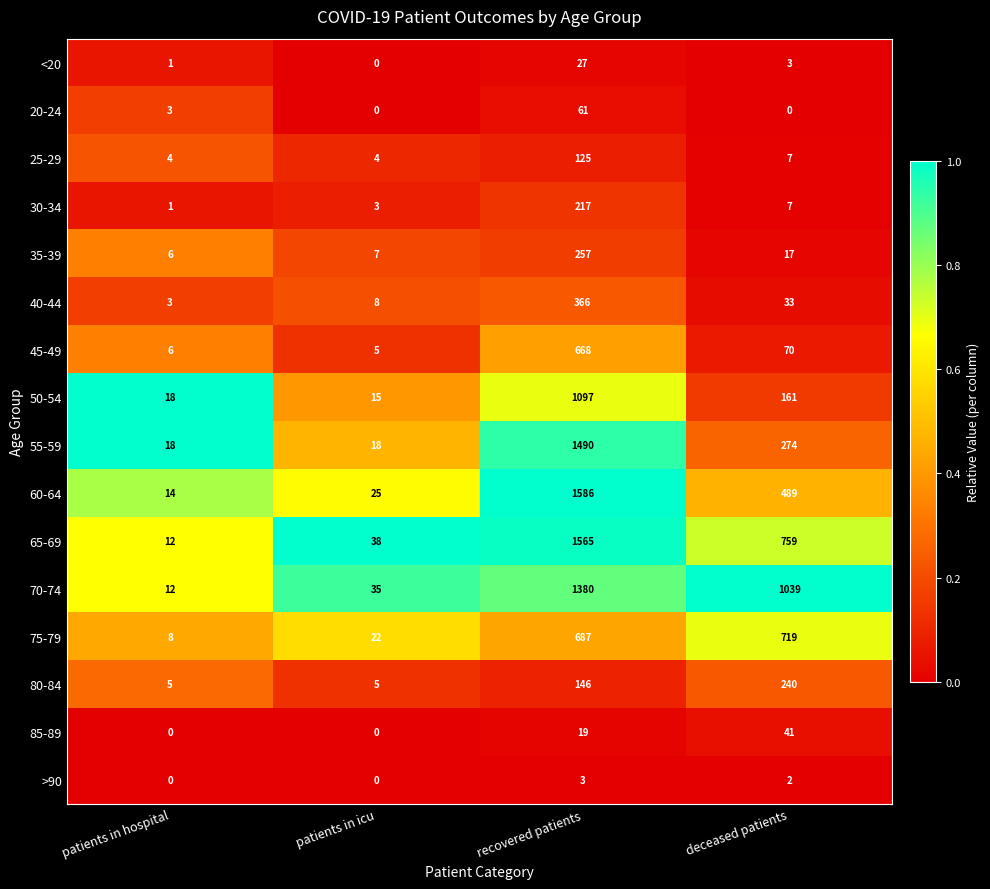

What is the greatest value displayed?

1586